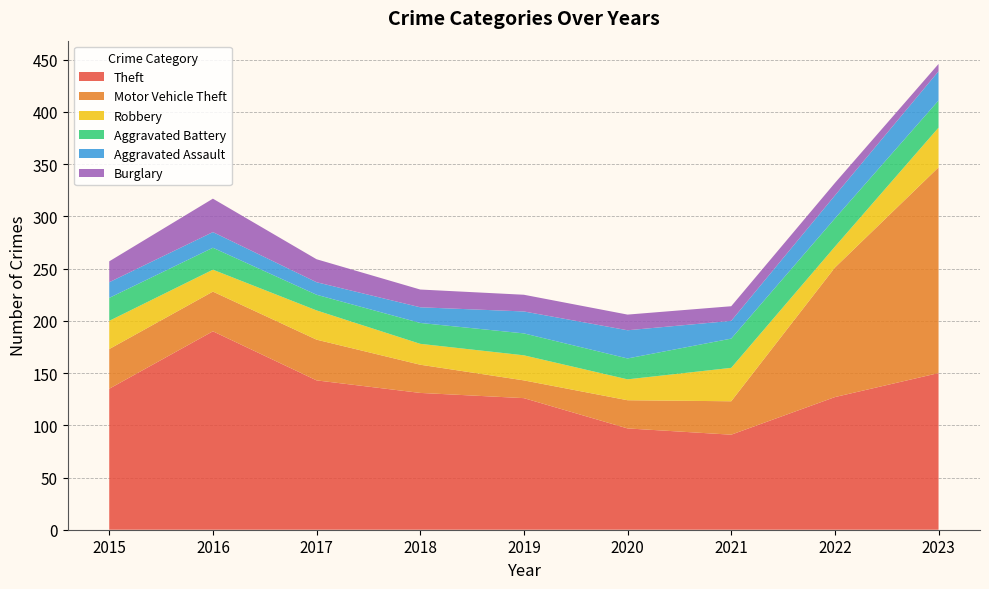

Reading left to right, list all the values displayed in this chart.

Theft: 2015=135	2016=190	2017=143	2018=131	2019=126	2020=97	2021=91	2022=127	2023=150
Motor Vehicle Theft: 2015=38	2016=38	2017=39	2018=27	2019=17	2020=27	2021=32	2022=124	2023=197
Robbery: 2015=27	2016=21	2017=28	2018=20	2019=24	2020=20	2021=32	2022=20	2023=38
Aggravated Battery: 2015=22	2016=21	2017=15	2018=20	2019=21	2020=20	2021=28	2022=27	2023=26
Aggravated Assault: 2015=15	2016=15	2017=12	2018=15	2019=21	2020=27	2021=17	2022=22	2023=28
Burglary: 2015=20	2016=32	2017=22	2018=17	2019=16	2020=15	2021=14	2022=12	2023=7